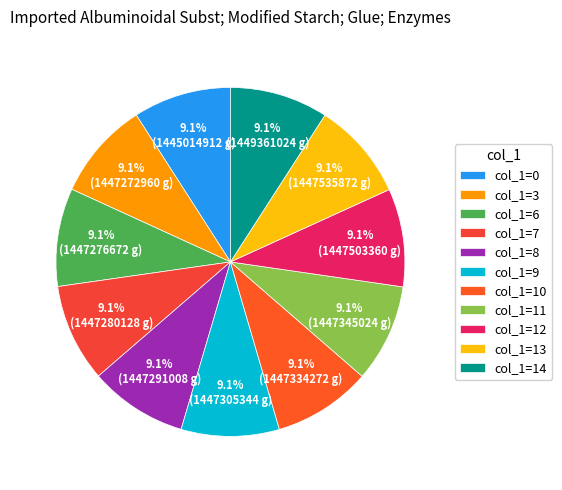

Is there a majority slice in this chart?

No